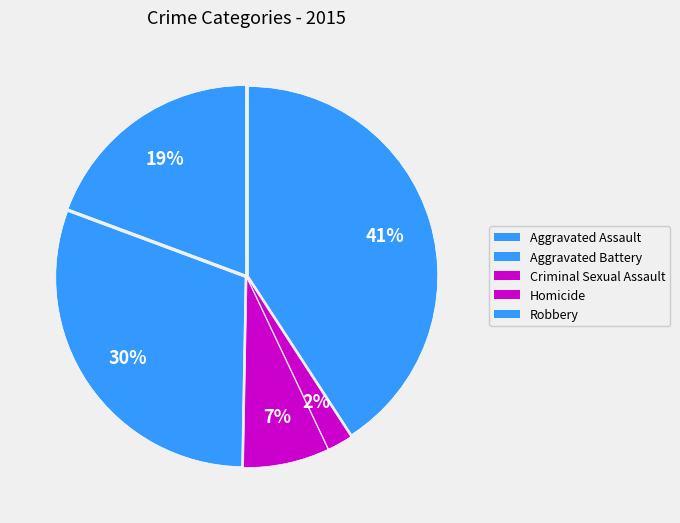

What portion of the pie excludes Criminal Sexual Assault?

92.7%